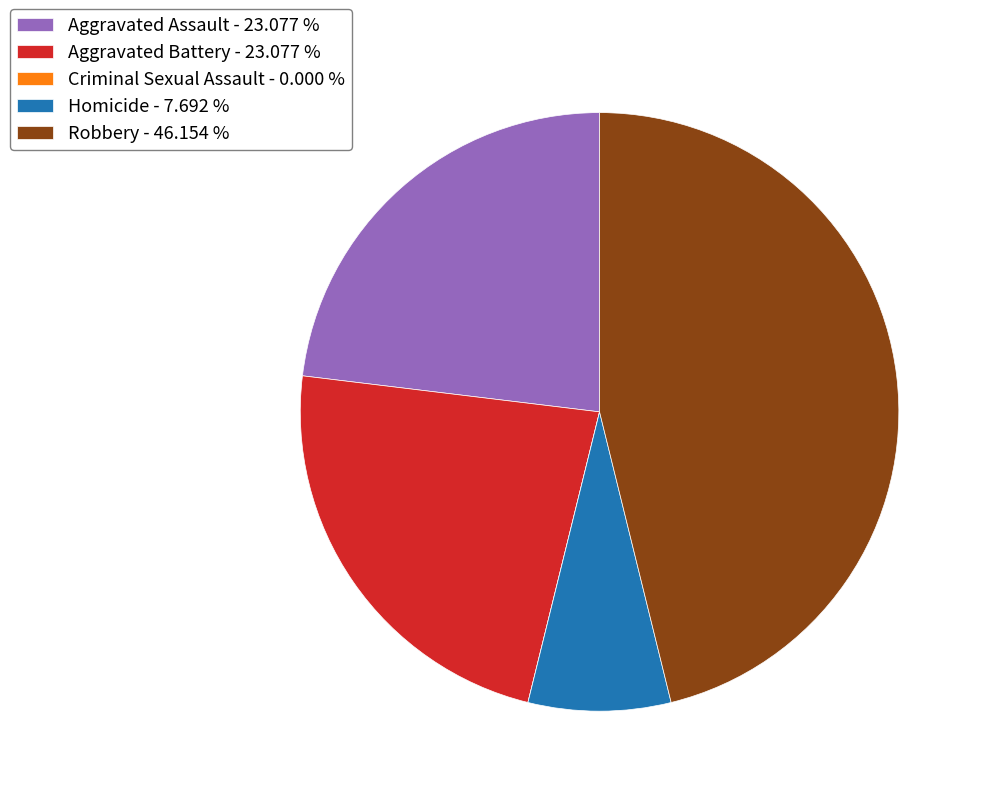

Is there a majority slice in this chart?

No